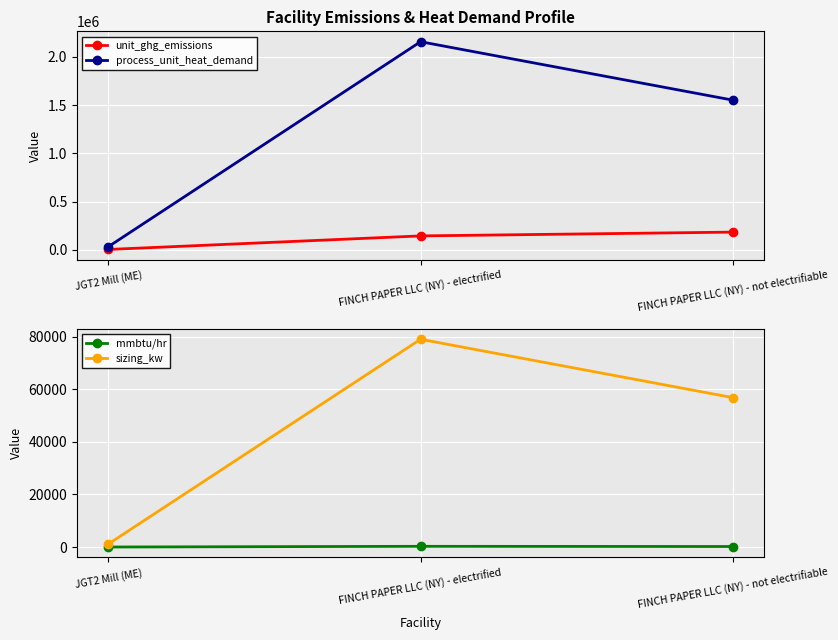

What is the difference between the highest and lowest values at FINCH PAPER LLC (NY) - electrified?

2157623.5